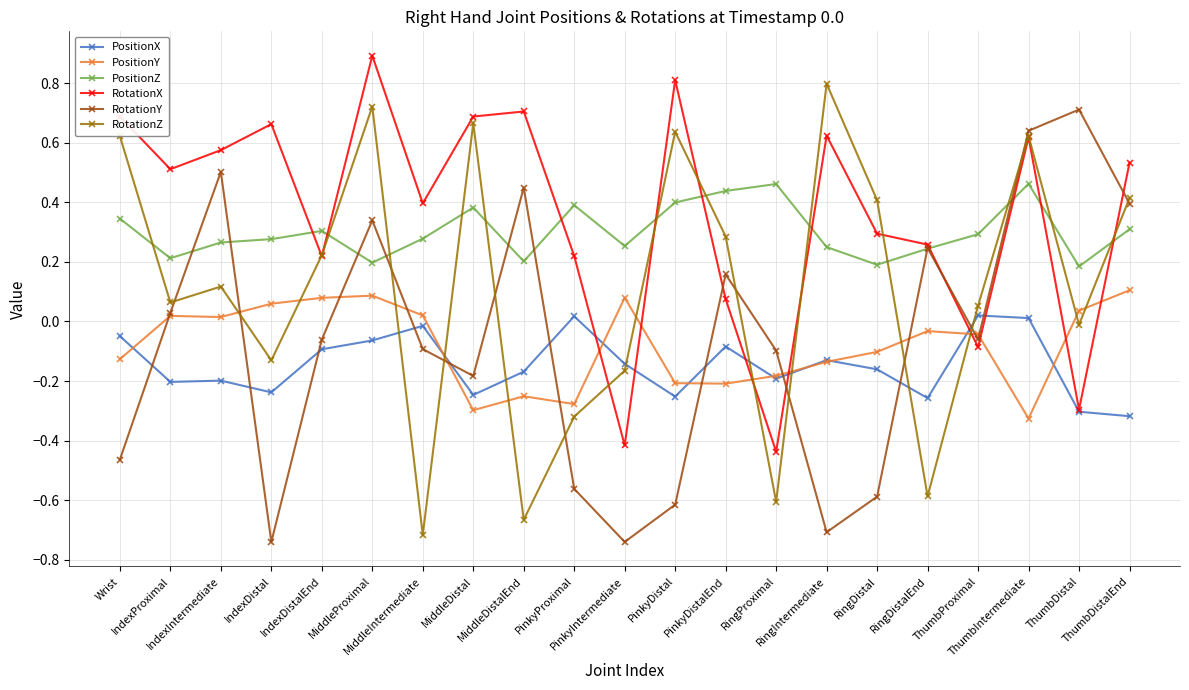

True or false: RotationX has more than 2 interior local peaks.

True